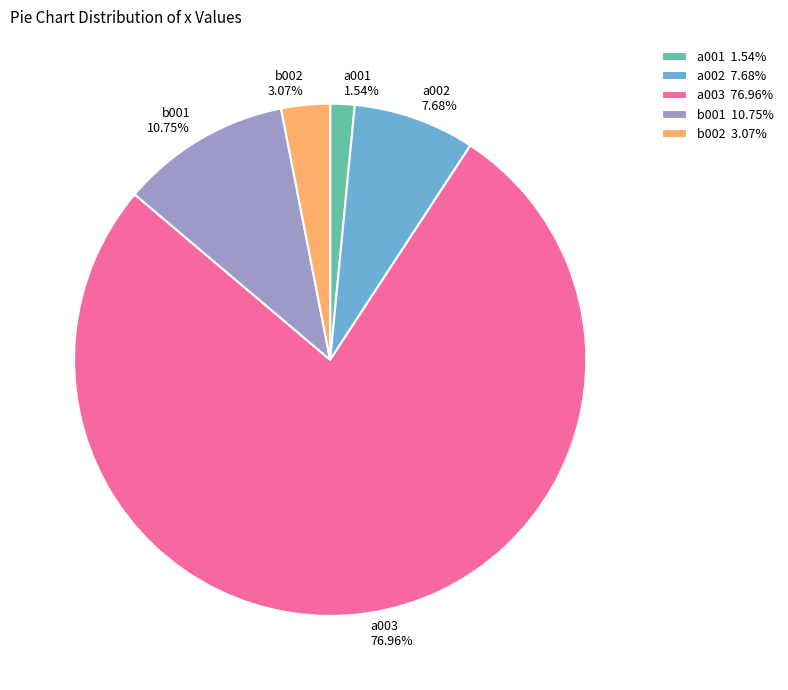

To the nearest percent, what portion does a002 represent?

8%